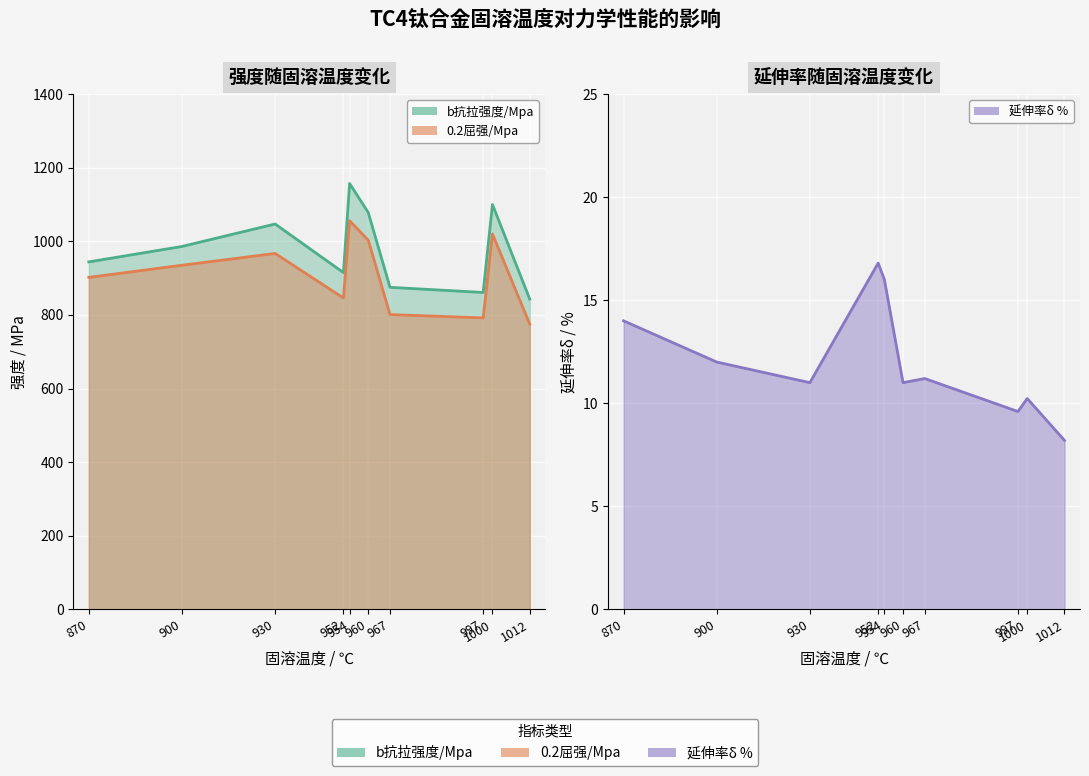

True or false: b抗拉强度/Mpa has a value of 915.0 at 952.

True